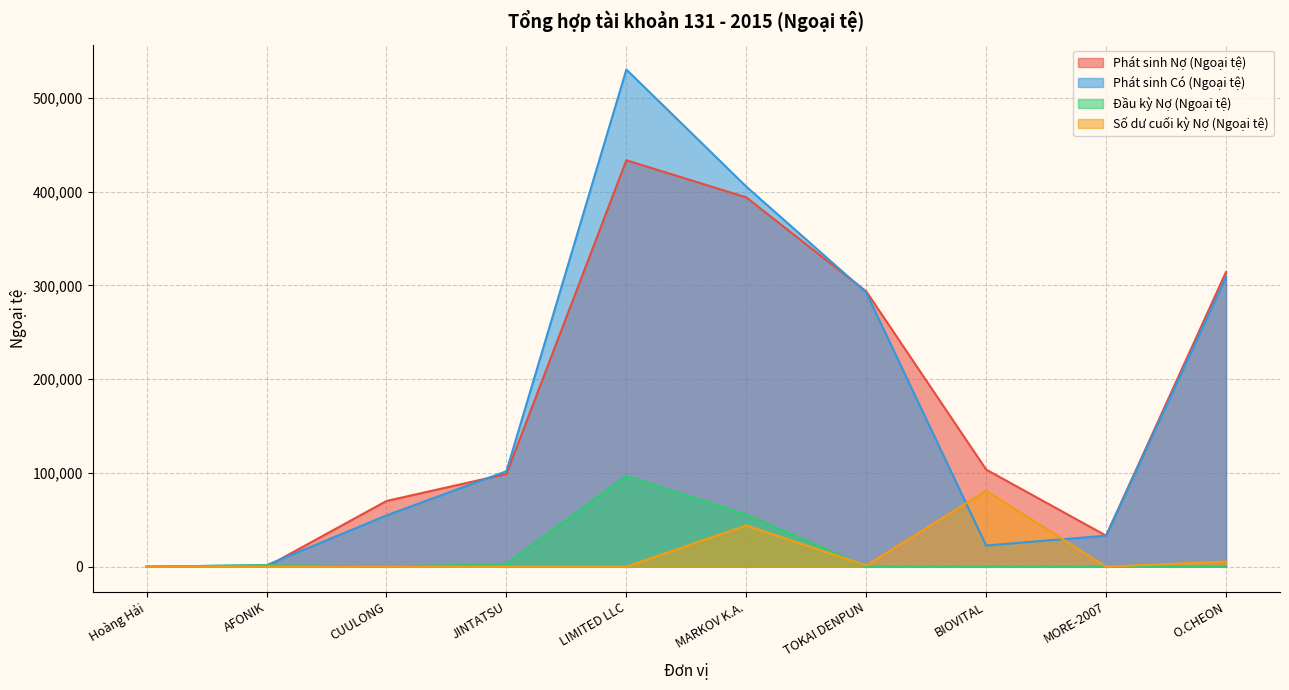

True or false: Phát sinh Có (Ngoại tệ) and Số dư cuối kỳ Nợ (Ngoại tệ) cross at least once.

True